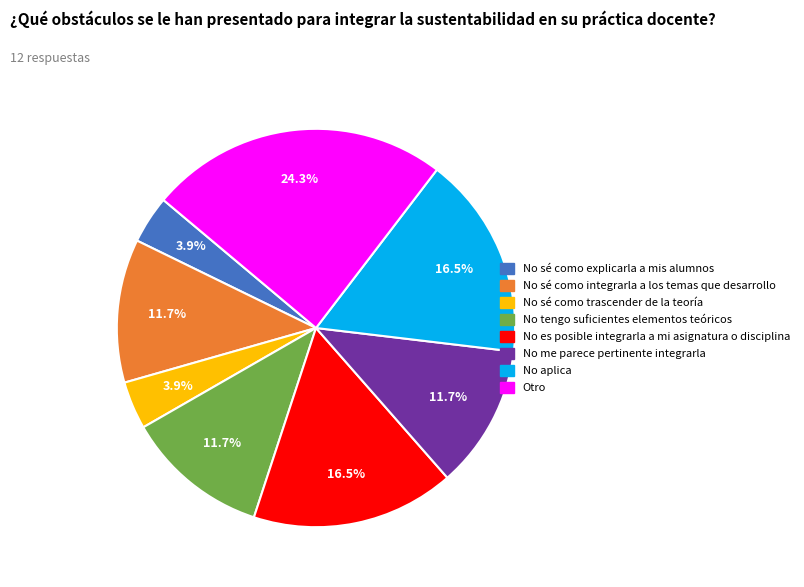

Does any single category account for the majority?

No